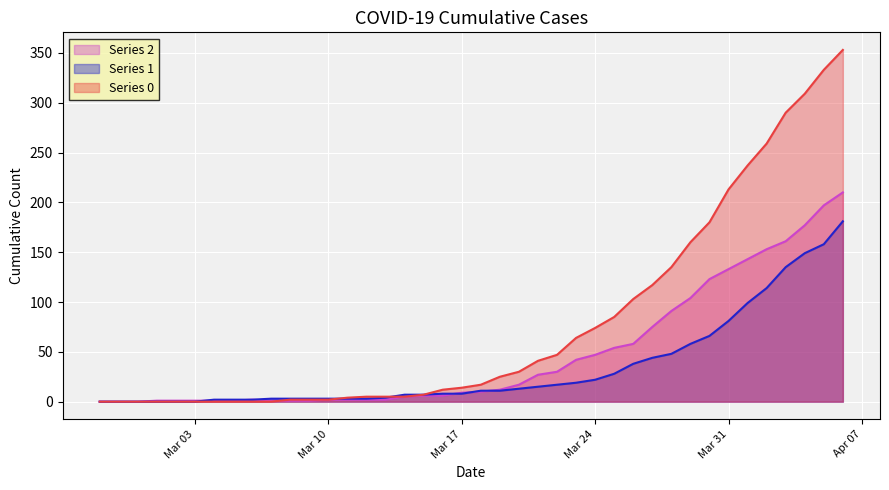

Is it true that 1 equals 127 at 2020-02-29?

False